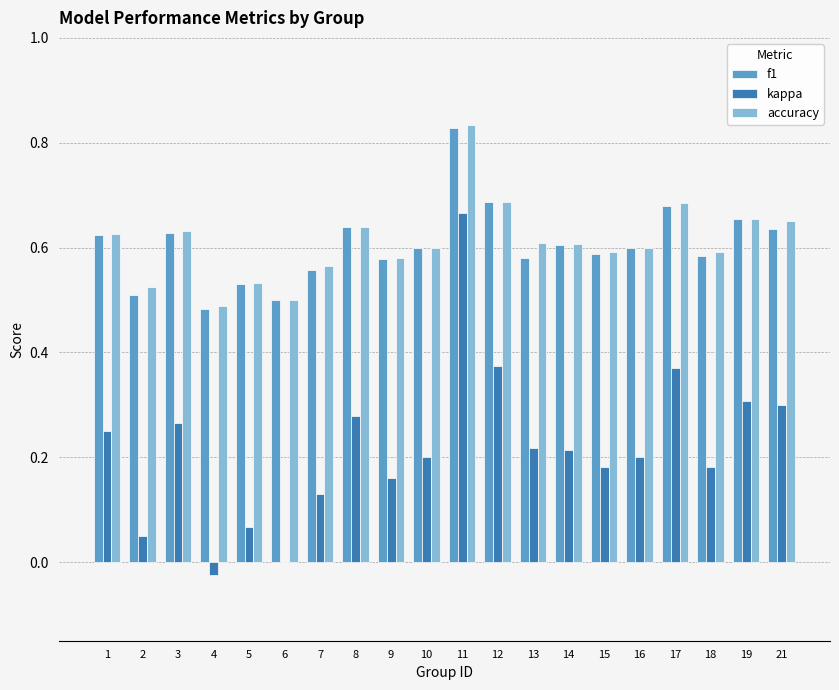

What is the sum of all f1 values?

12.1